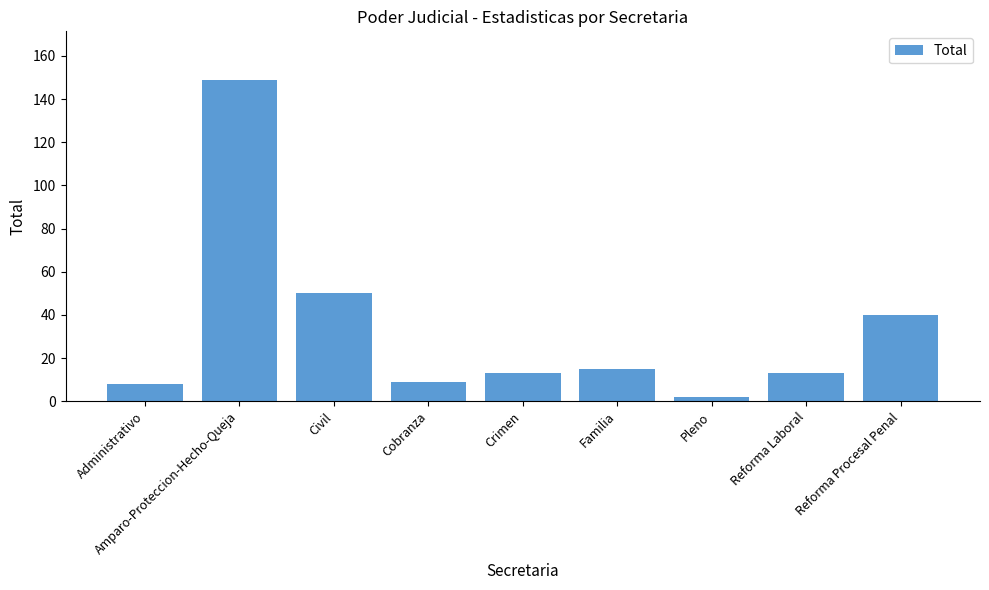

Which category has the highest value across all series?

Amparo-Proteccion-Hecho-Queja